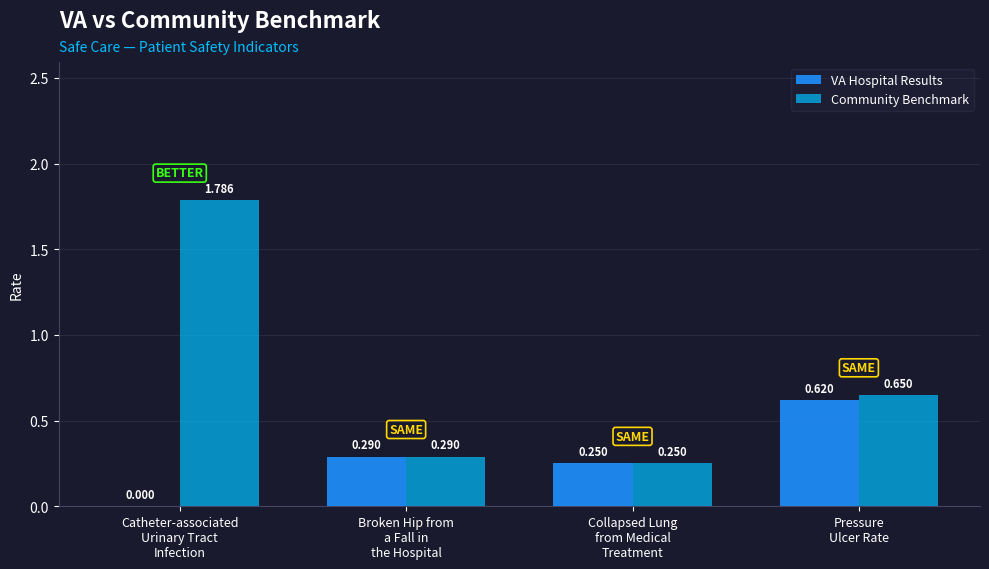

Which series has the largest total across all categories?

Community Benchmark